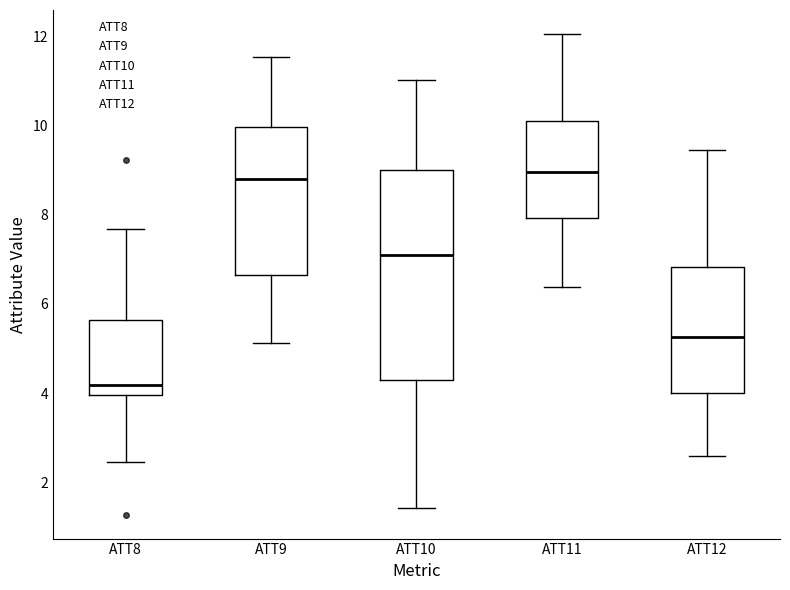

Comparing the boxes themselves (not the whiskers), which one is the tallest?

ATT10